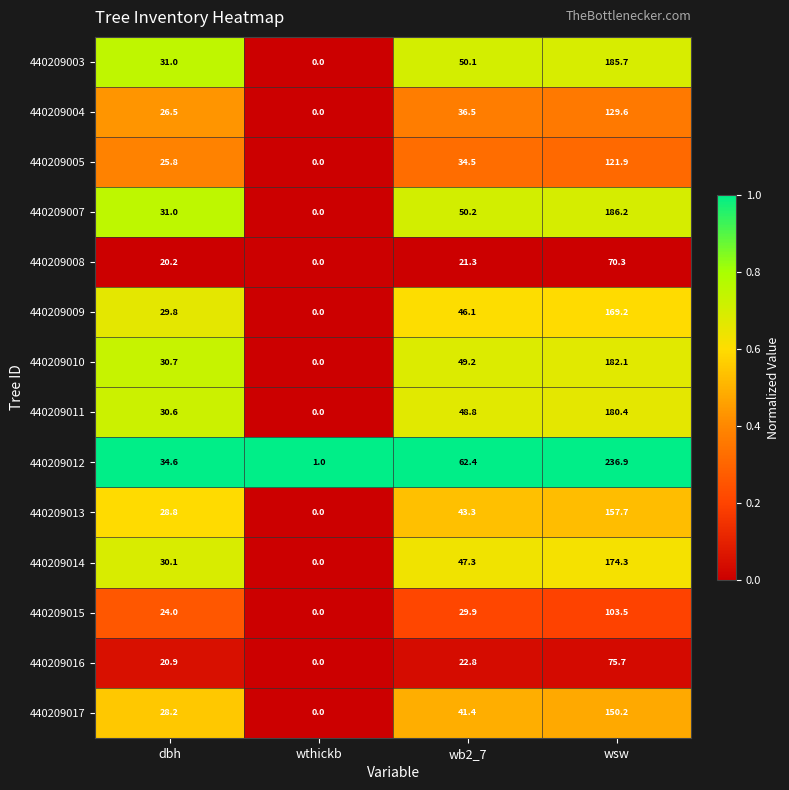

Rank the series by their maximum value, from highest to lowest.

440209012, 440209007, 440209003, 440209010, 440209011, 440209014, 440209009, 440209013, 440209017, 440209004, 440209005, 440209015, 440209016, 440209008